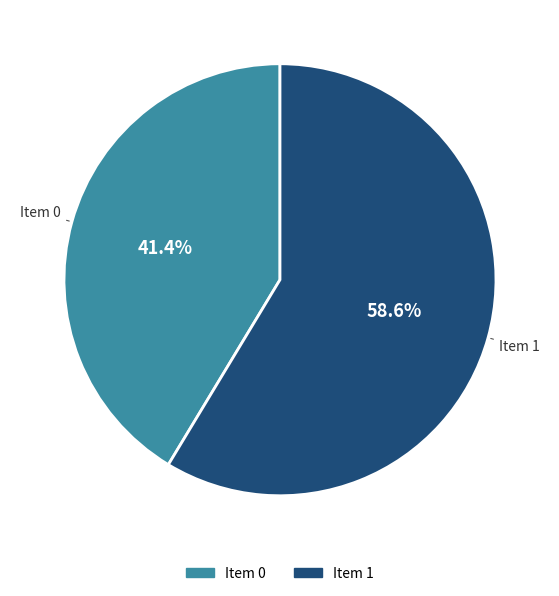

Is there a majority slice in this chart?

Yes